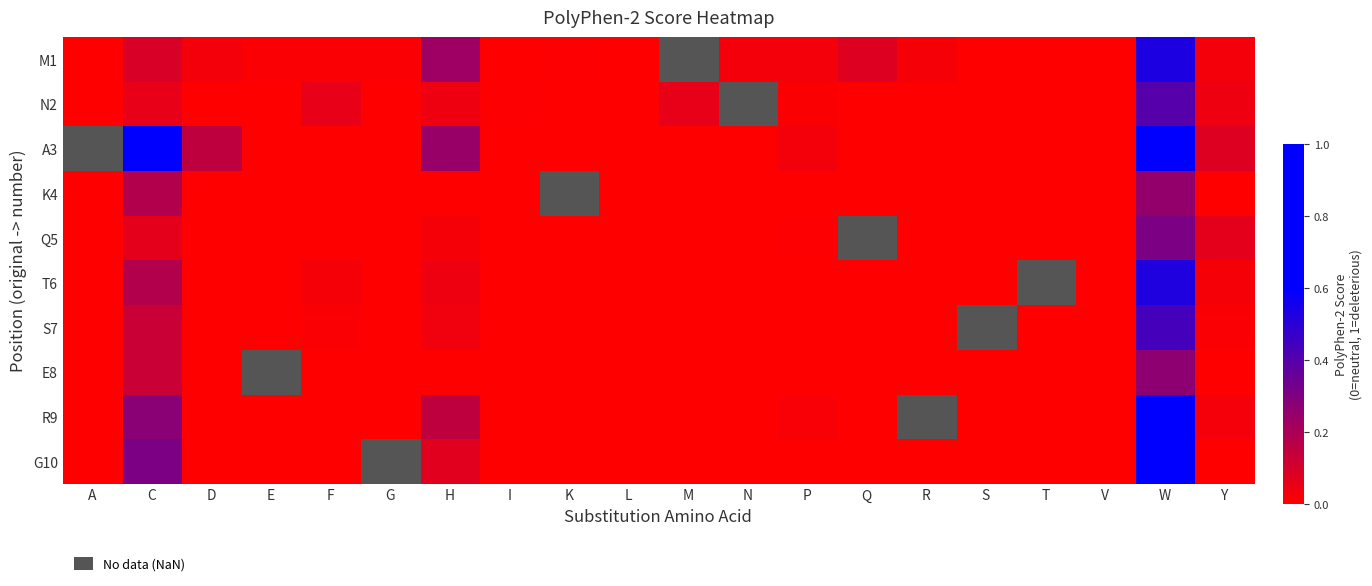

Count the number of categories in the chart.

20